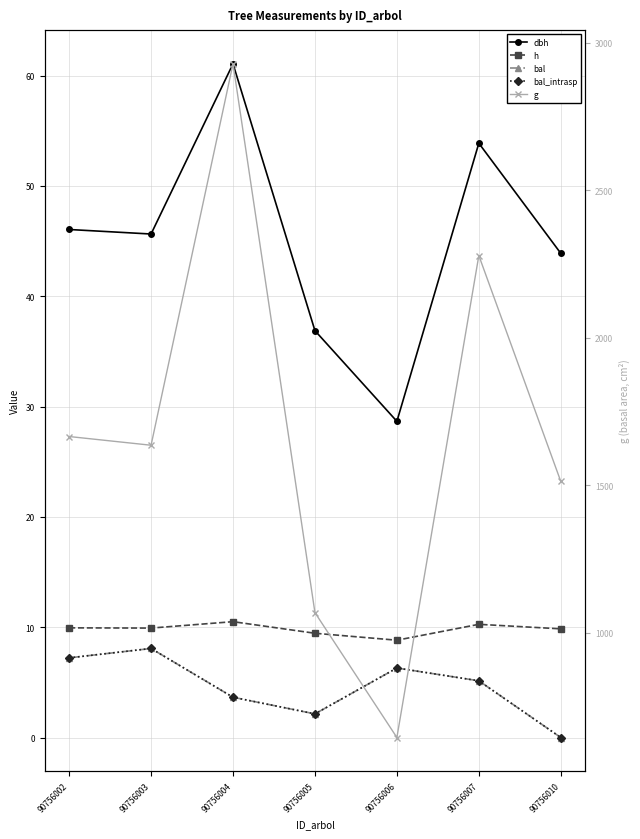

What are all the series names shown in the legend?

dbh, h, bal, bal_intrasp, g